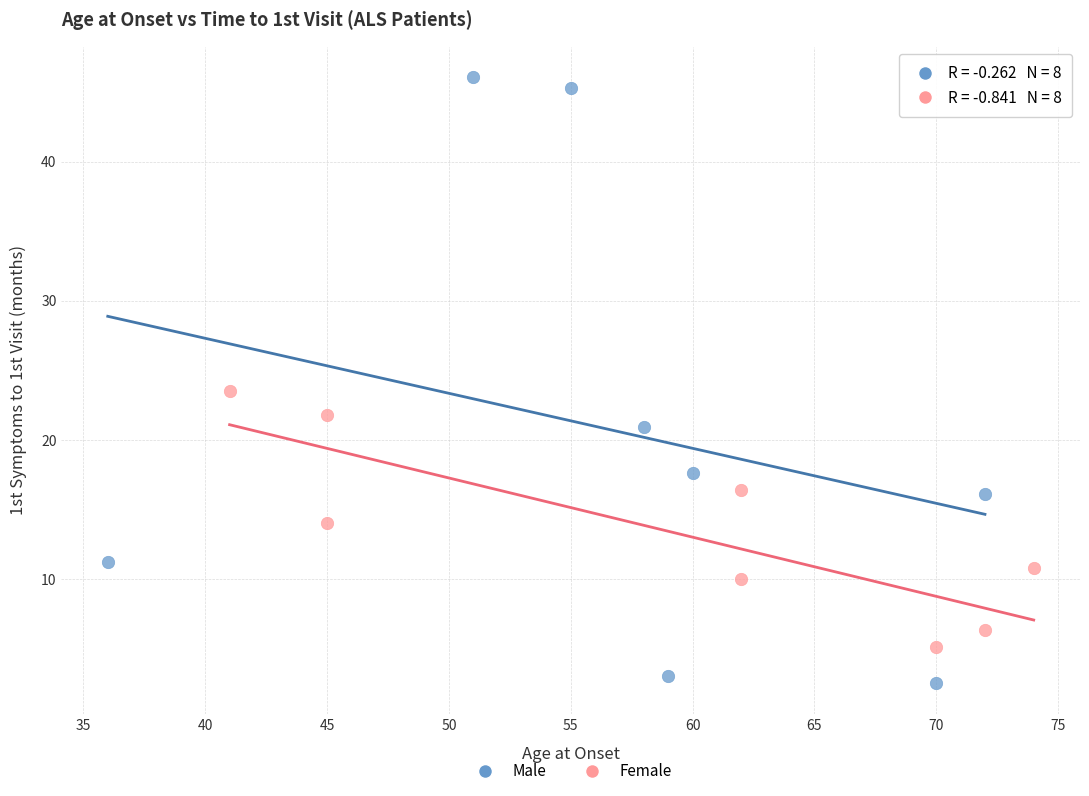

Which series reaches the minimum Y coordinate?

Male